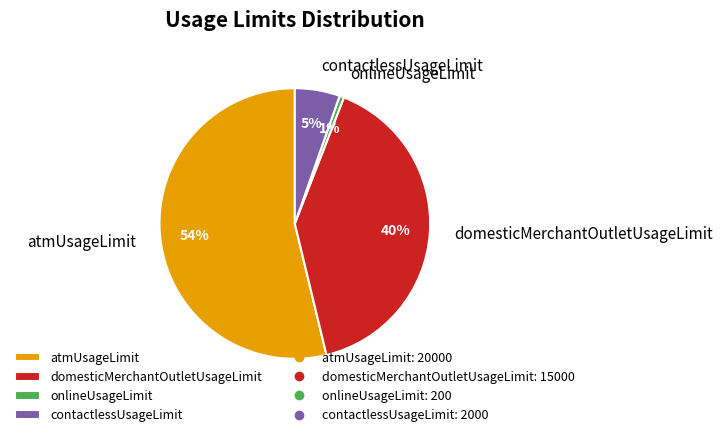

Between onlineUsageLimit and domesticMerchantOutletUsageLimit, which is larger?

domesticMerchantOutletUsageLimit